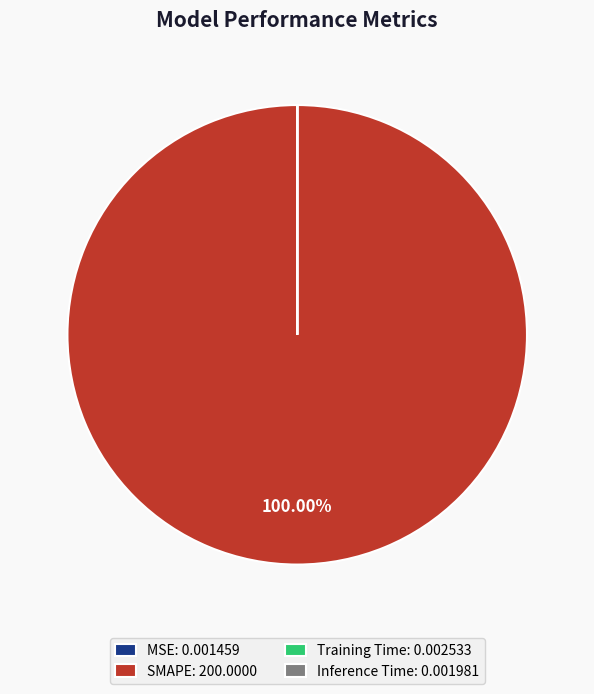

Is there any slice that represents more than half of the pie?

Yes